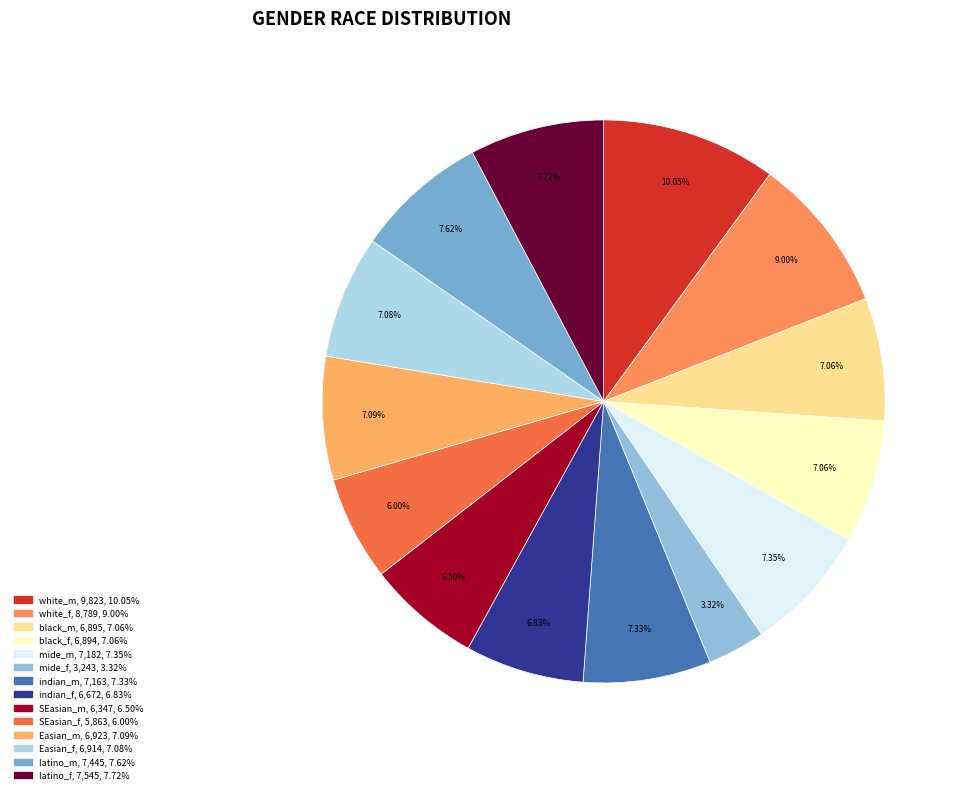

To the nearest percent, what is the average slice percentage?

7%